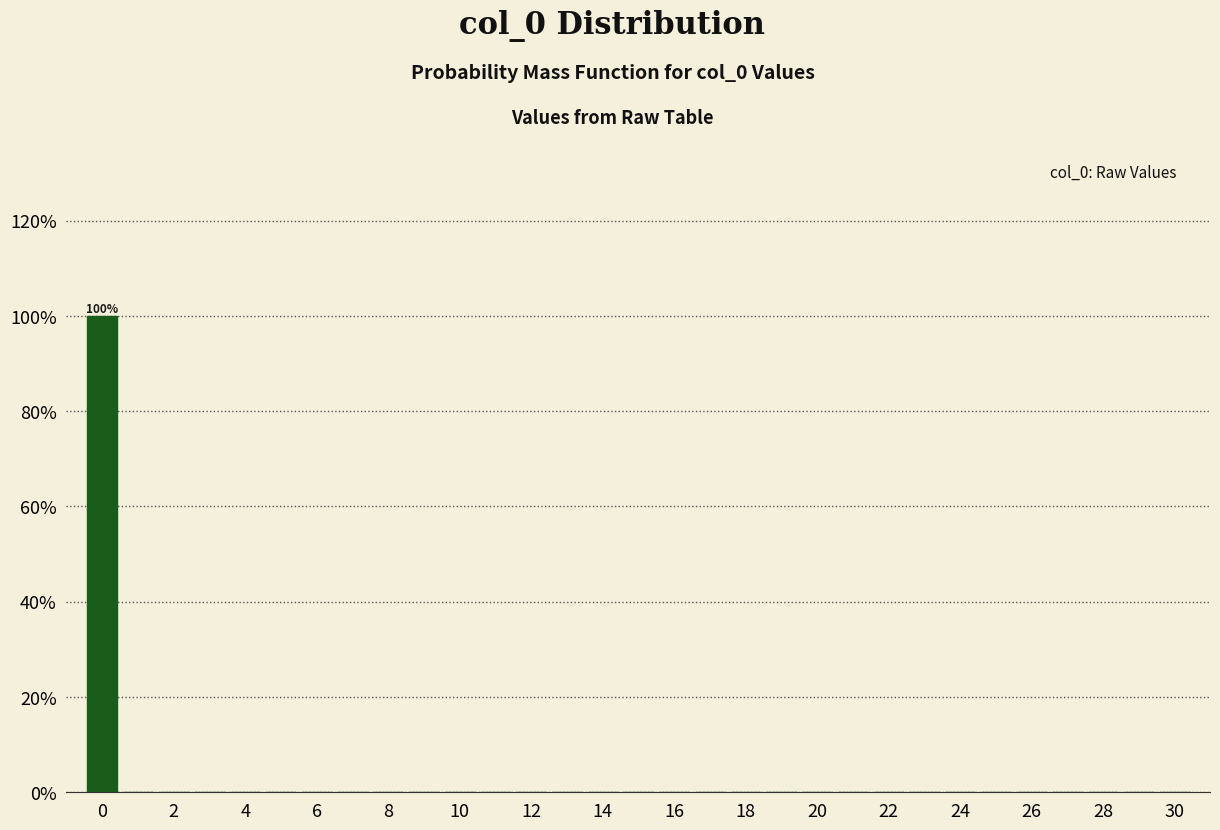

Which range on the x-axis has the tallest bar?

-0.5 to 0.5